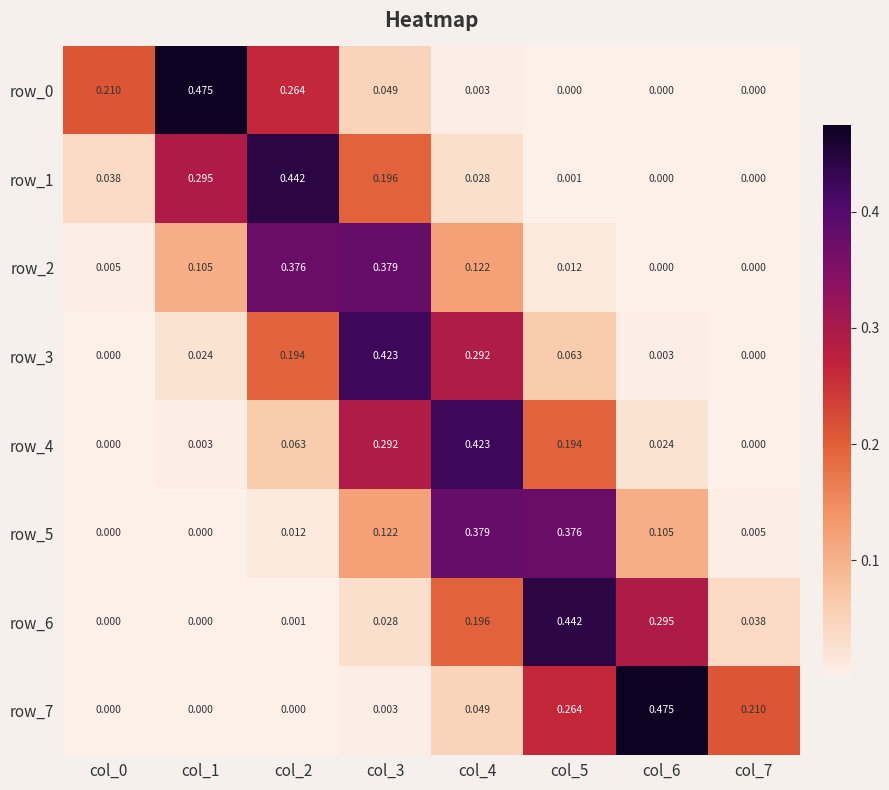

Is the value of row_7 at col_7 greater than the value of row_3 at col_0?

Yes